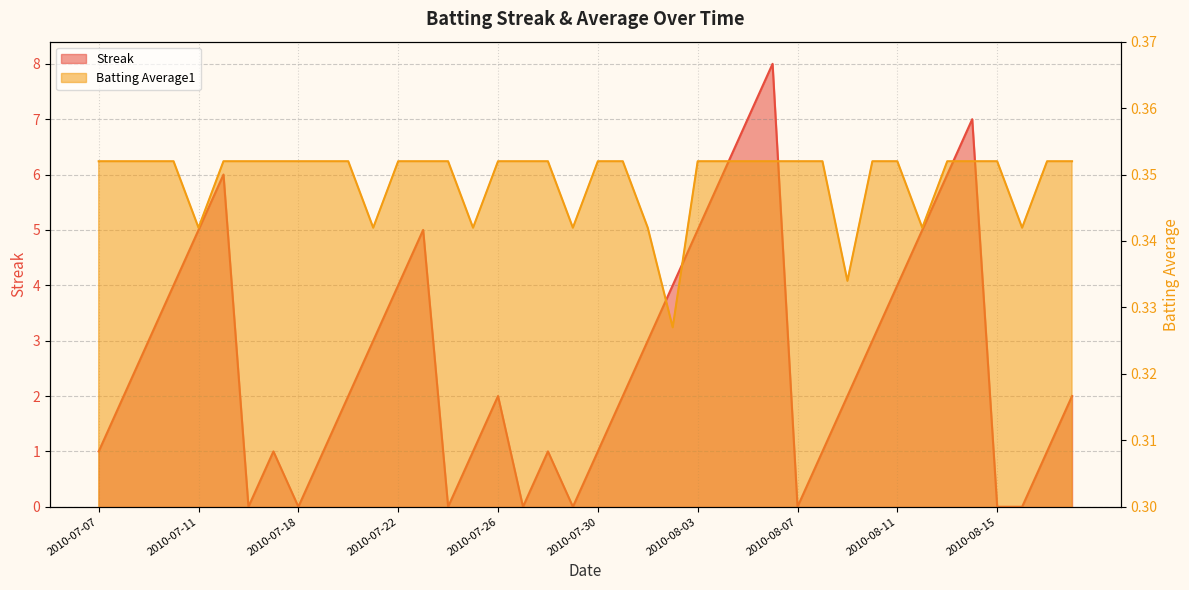

The Streak series shows -4.7 at 2010-07-27. True or false?

False